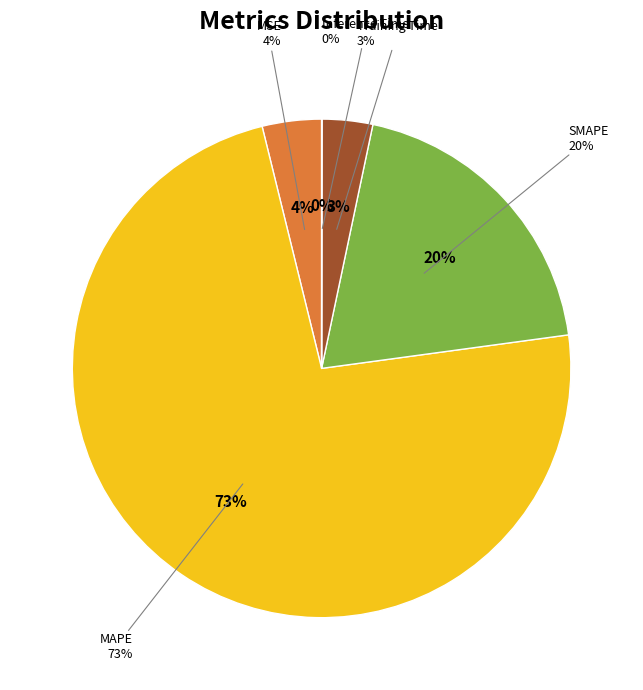

To the nearest percent, what is the average slice percentage?

20%